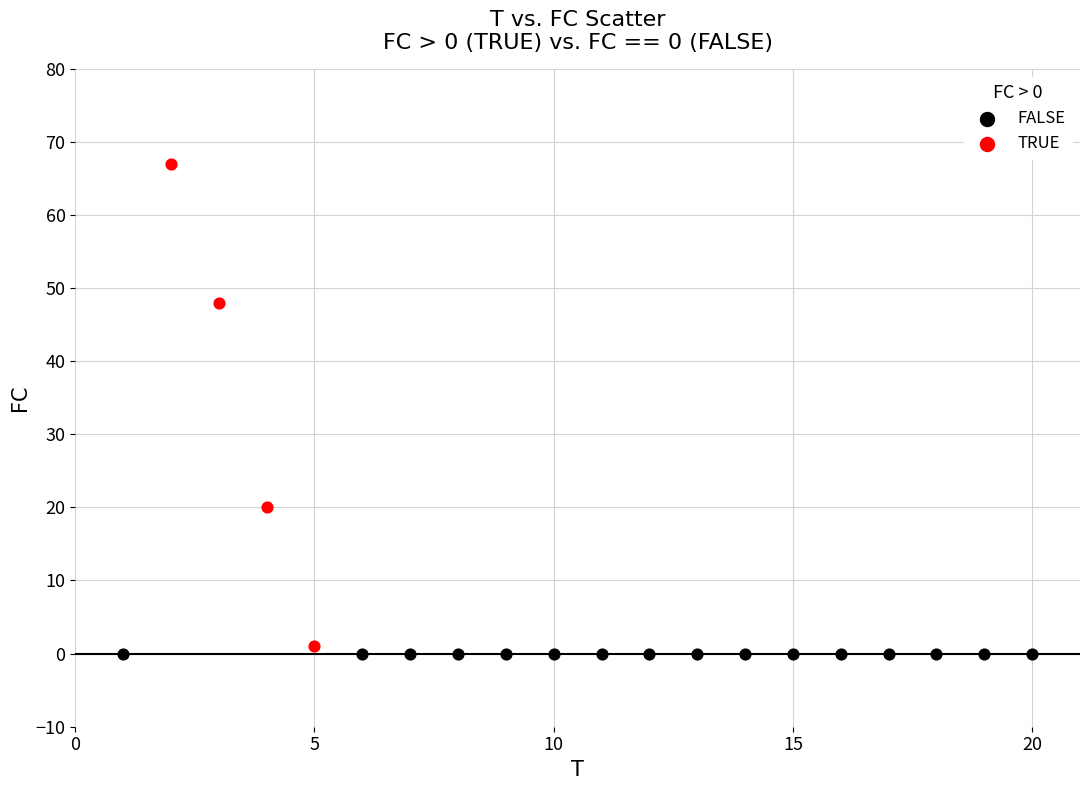

Which series reaches the maximum Y coordinate?

TRUE